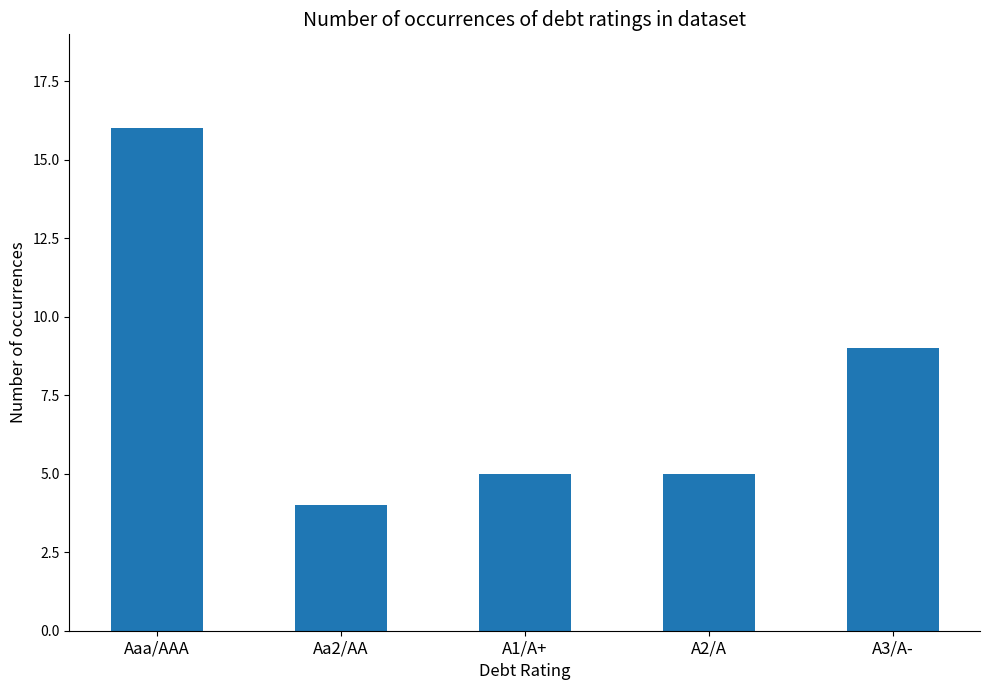

What is the sum of the values at Aa2/AA and A2/A?

9